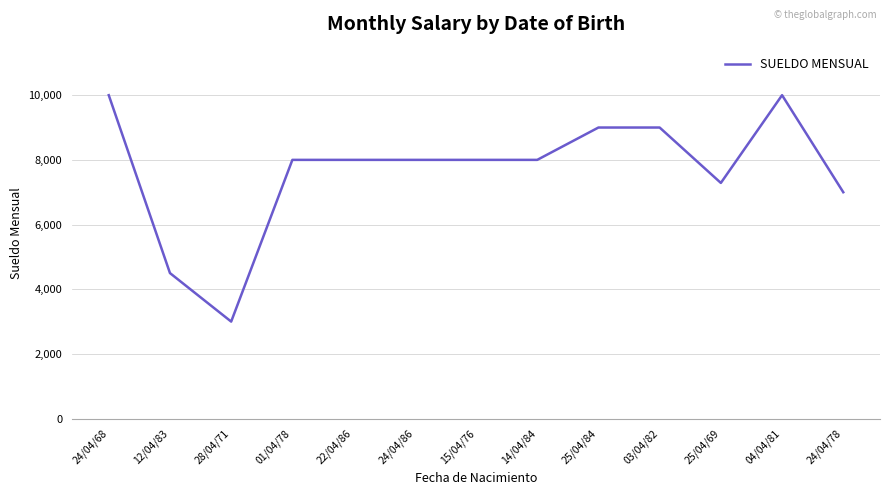

What is the difference between the values at 25/04/69 and 15/04/76?

713